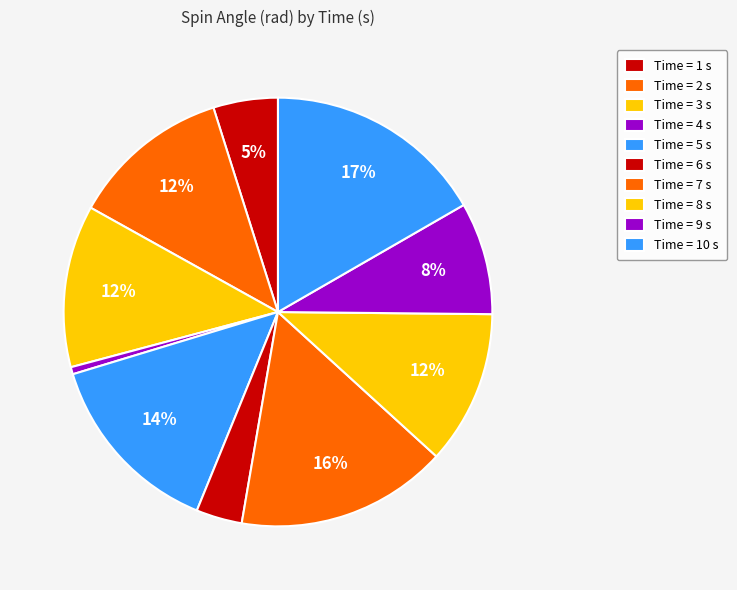

How many slices are in this pie chart?

10